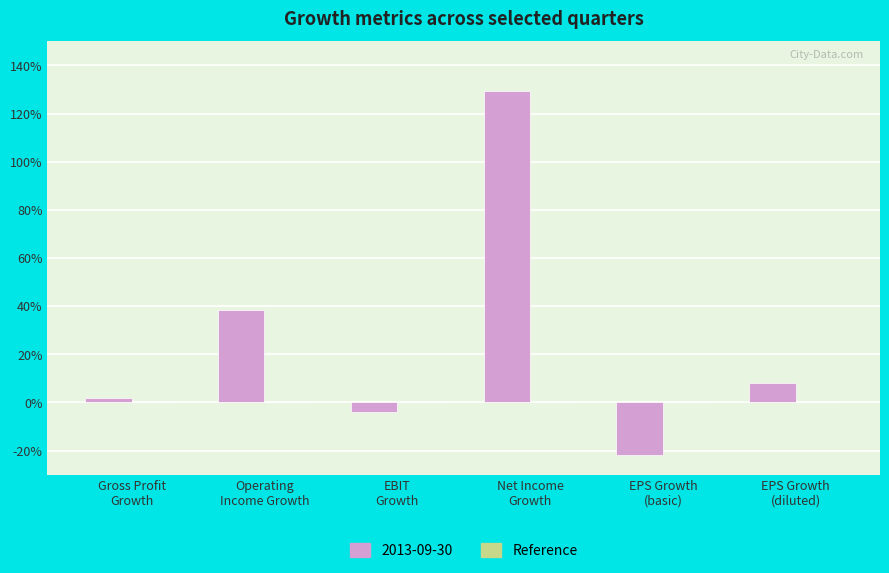

Reading left to right, what are all the values shown in this chart?

Gross Profit Growth=0.0	Operating Income Growth=0.4	EBIT Growth=-0.0	Net Income Growth=1.3	EPS Growth (basic)=-0.2	EPS Growth (diluted)=0.1